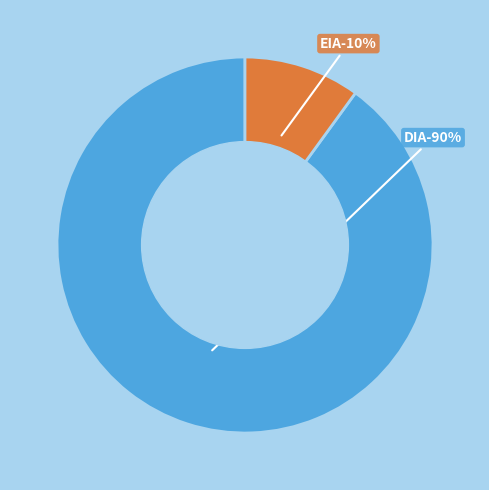

To the nearest percent, what is the difference between the largest and smallest slice percentages?

80%